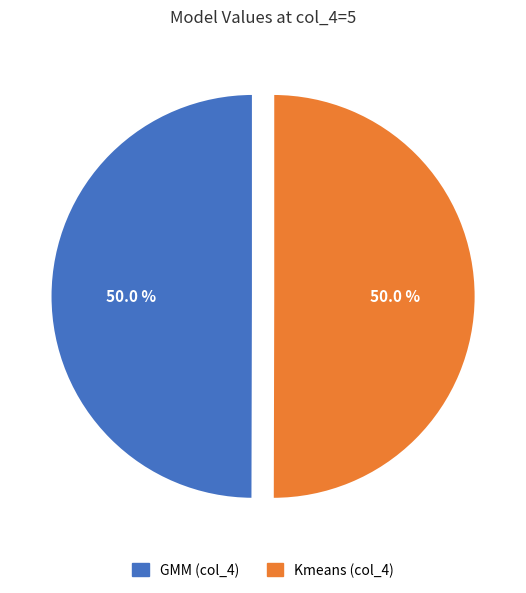

Combined, do Kmeans (col_4) and GMM (col_4) account for over 50%?

Yes